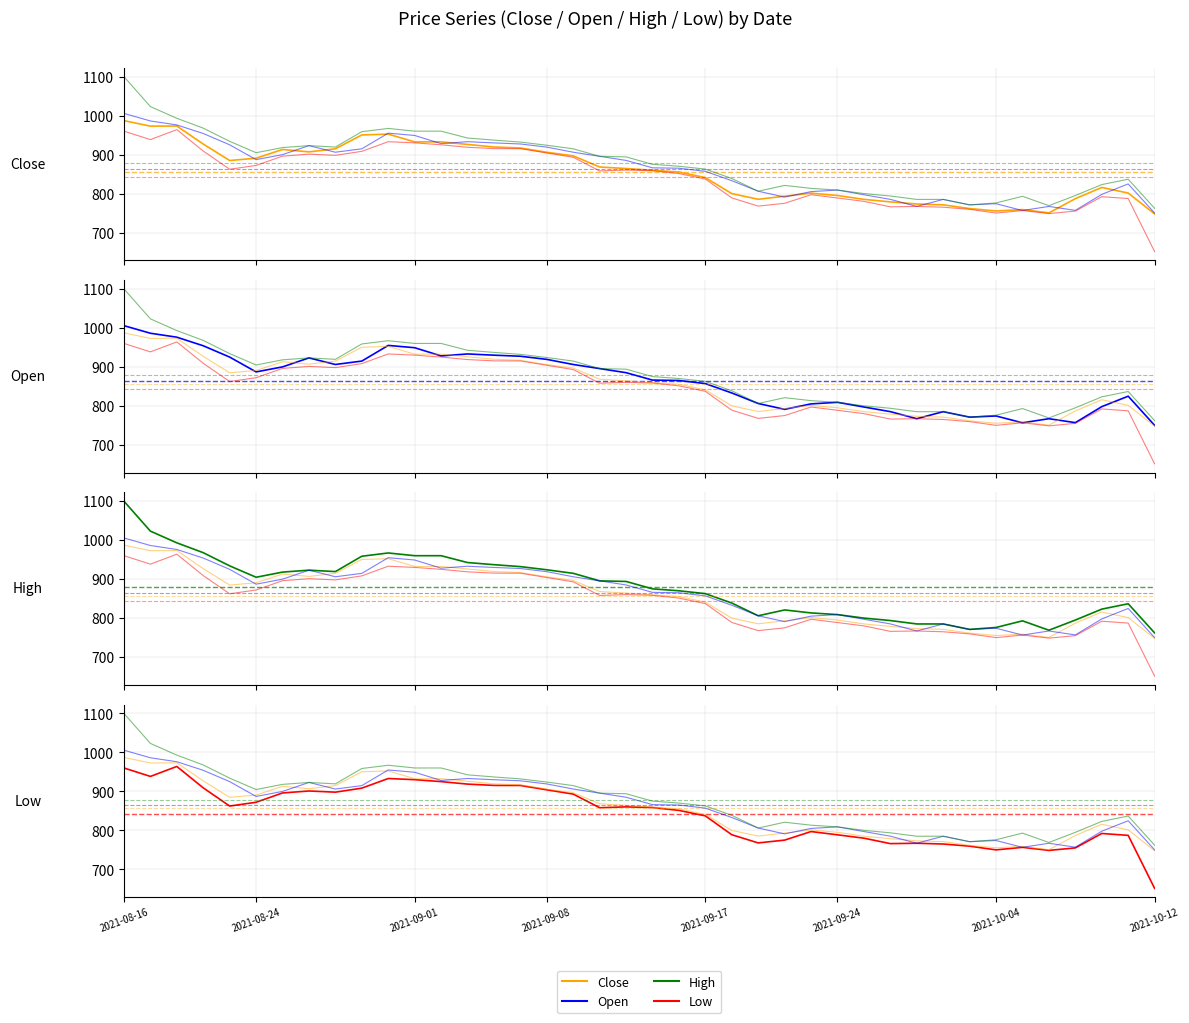

Which series has the largest total across all categories?

High